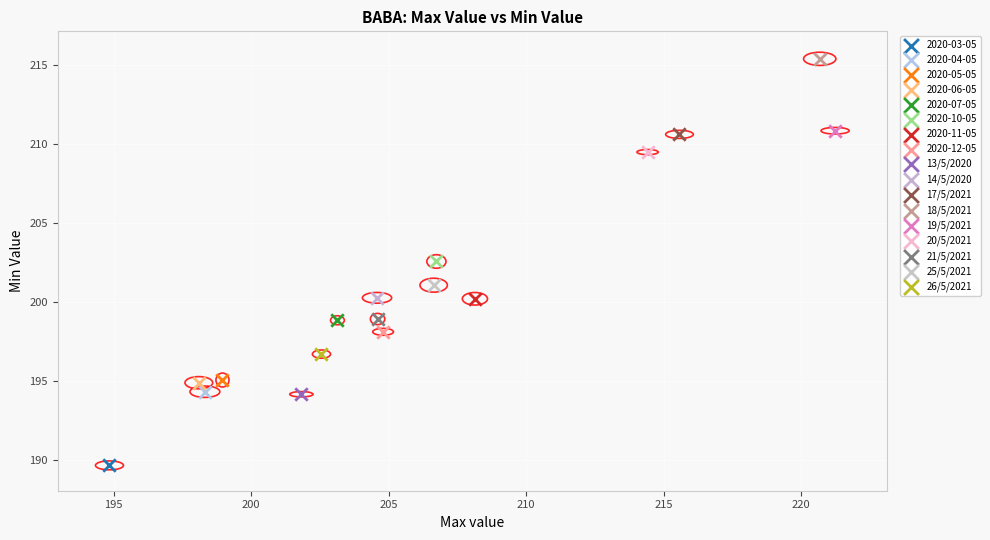

What are all the series names shown in the legend?

2020-03-05, 2020-04-05, 2020-05-05, 2020-06-05, 2020-07-05, 2020-10-05, 2020-11-05, 2020-12-05, 13/5/2020, 14/5/2020, 17/5/2021, 18/5/2021, 19/5/2021, 20/5/2021, 21/5/2021, 25/5/2021, 26/5/2021